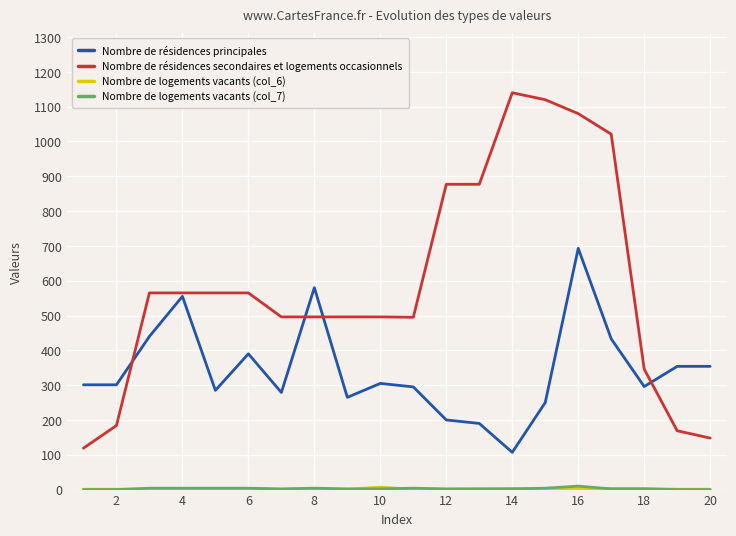

Which series has the largest total across all categories?

Nombre de résidences secondaires et logements occasionnels